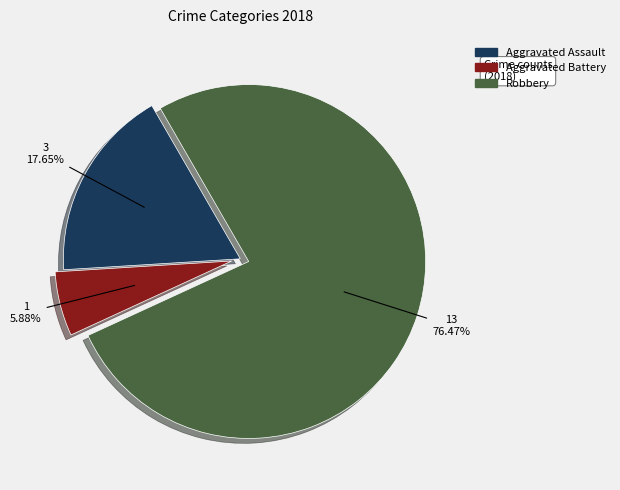

The Aggravated Battery slice represents 6% of the pie. True or false?

True